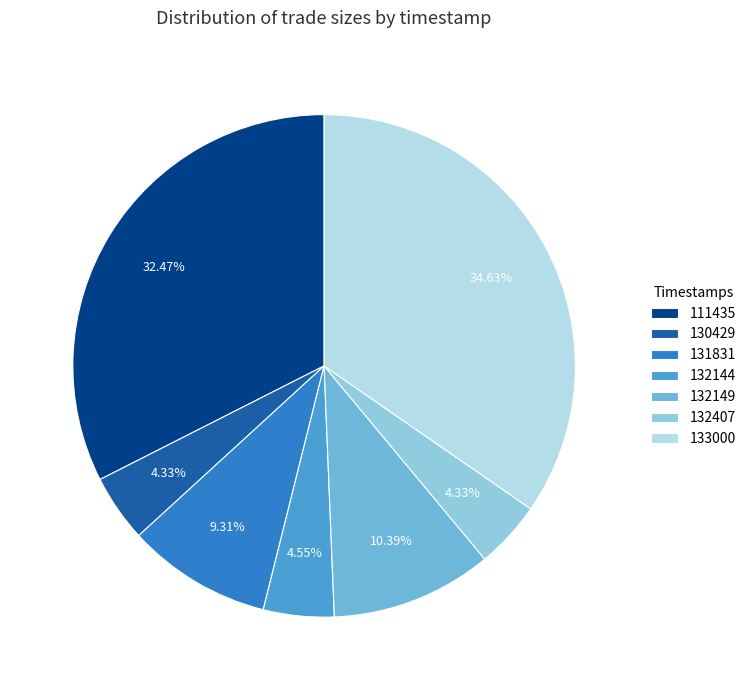

True or false: 111435 accounts for 21% of the total.

False